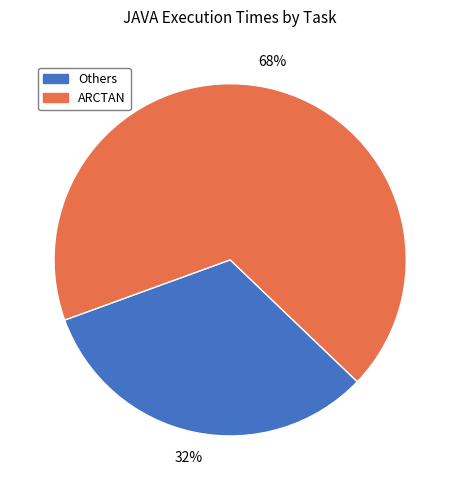

Is it true that Others is 43% of the pie?

False